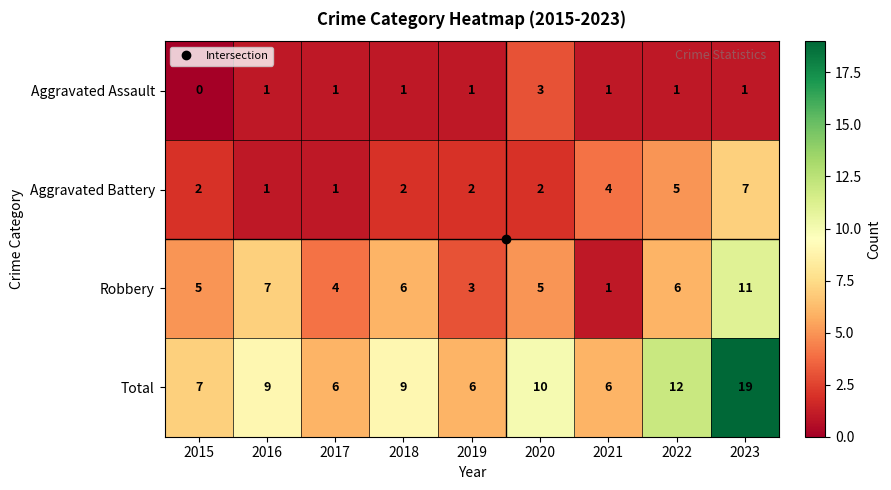

What value does the Total series have at 2020, to the nearest 5?

10